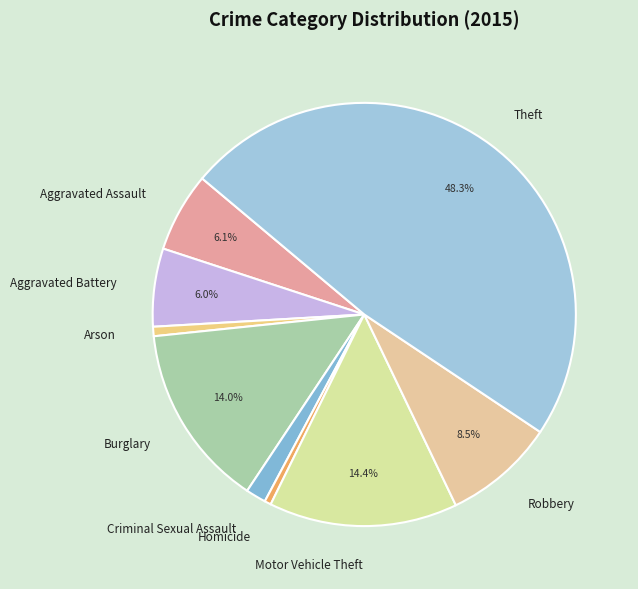

Which has a higher value, Aggravated Assault or Homicide?

Aggravated Assault